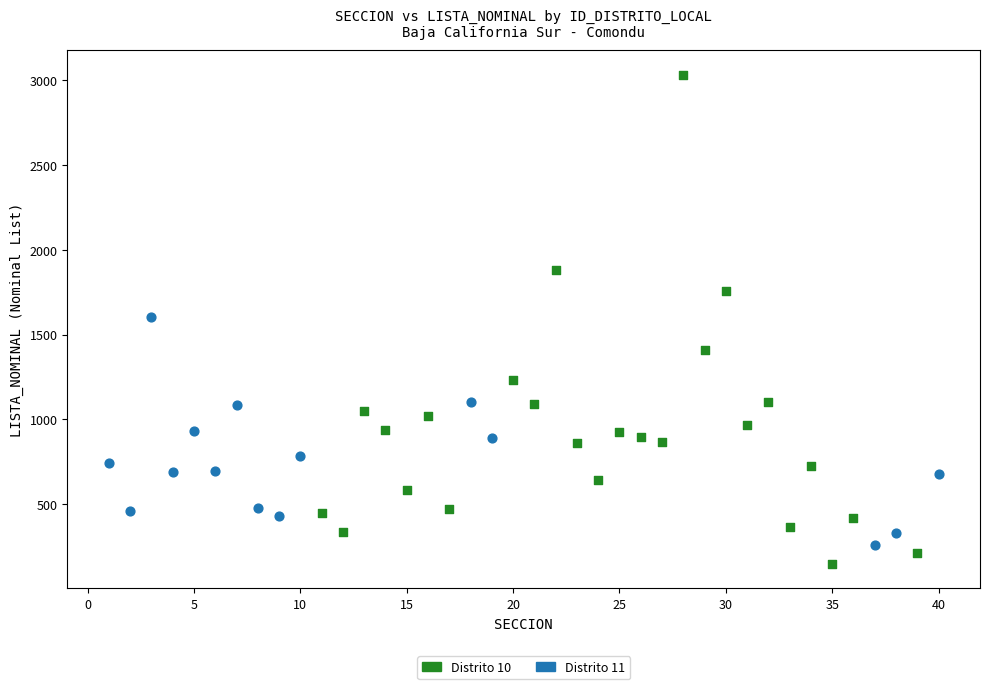

Which series reaches the maximum Y coordinate?

Distrito 10